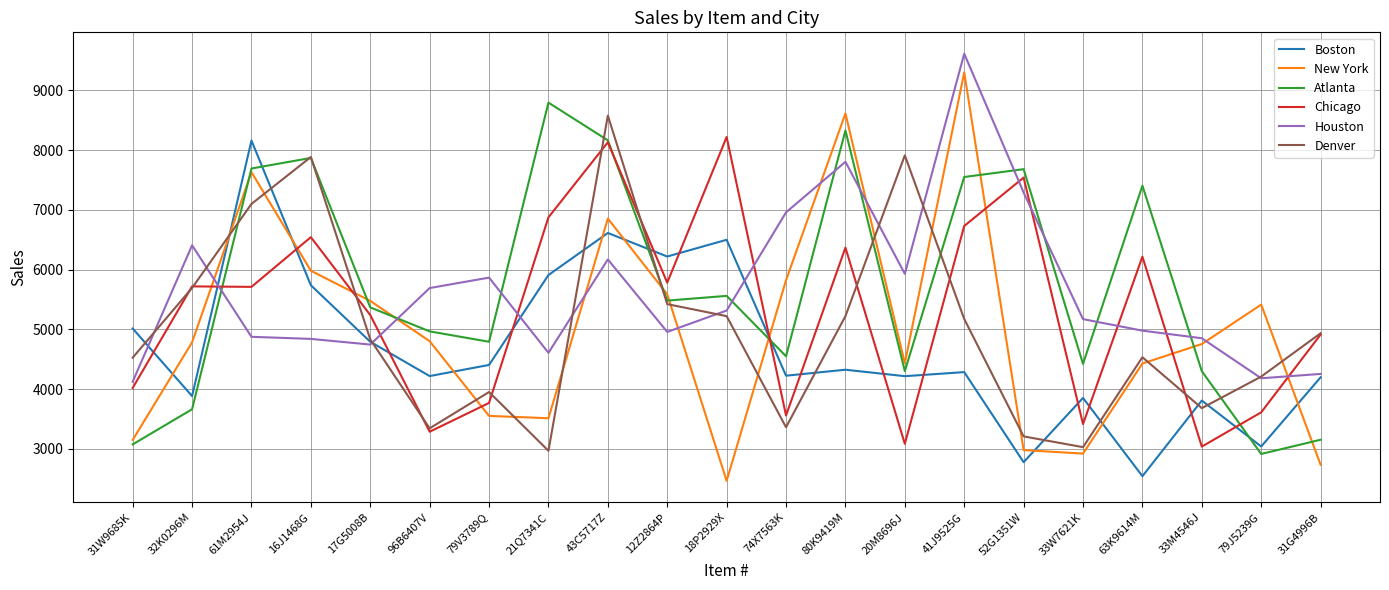

What is the difference between the maximum and minimum values in the New York series?

6837